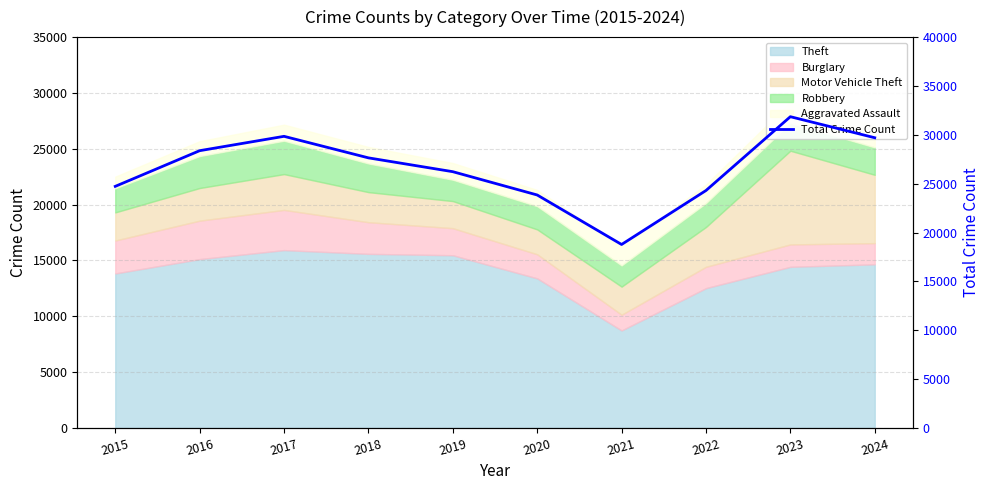

Reading left to right, what are all the values shown in this chart?

2015=24724	2016=28375	2017=29845	2018=27641	2019=26225	2020=23841	2021=18775	2022=24299	2023=31854	2024=29700